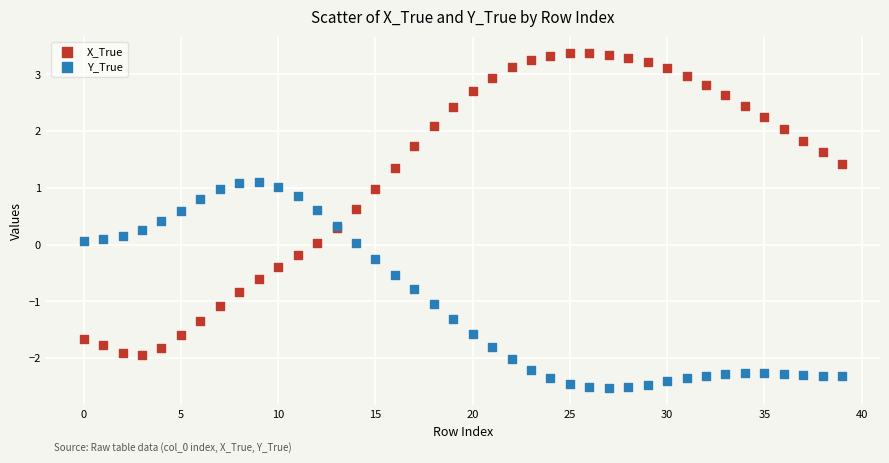

Which series reaches the maximum Y coordinate?

X_True